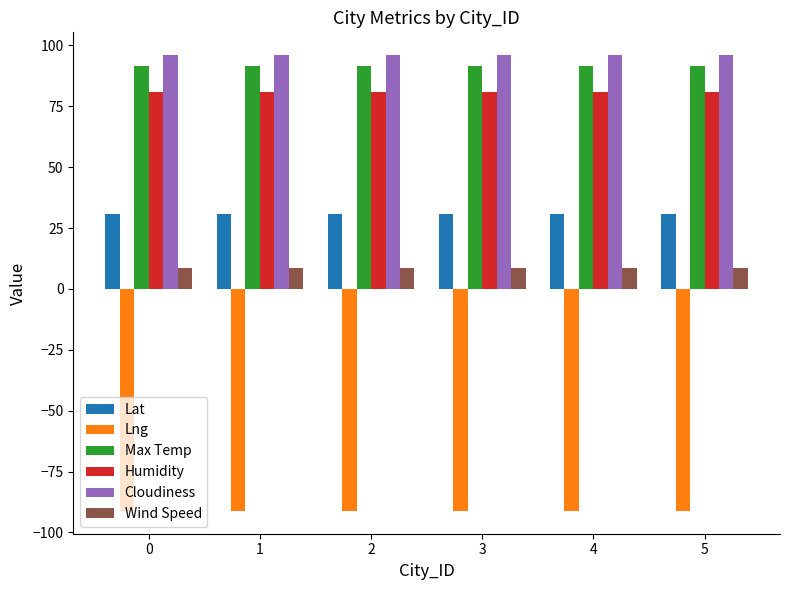

What is the sum of the Humidity values at 1 and 3?

162.0